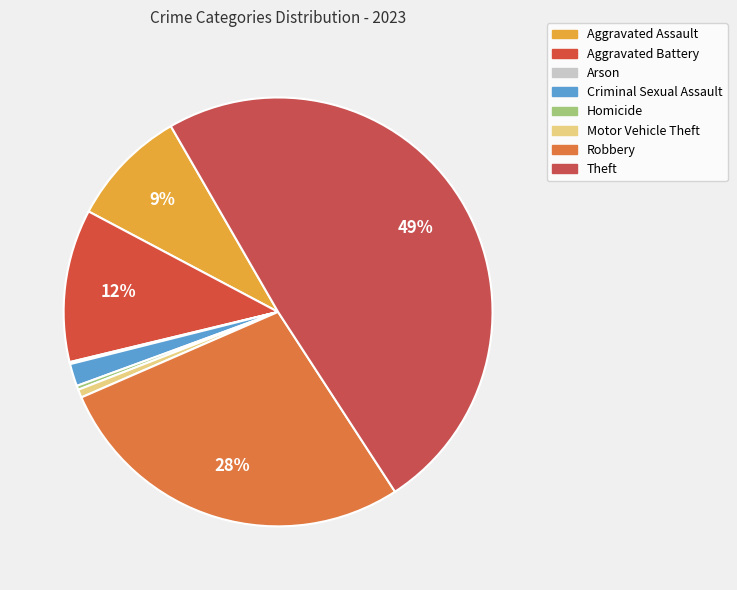

Is it true that Homicide is 1% of the pie?

False